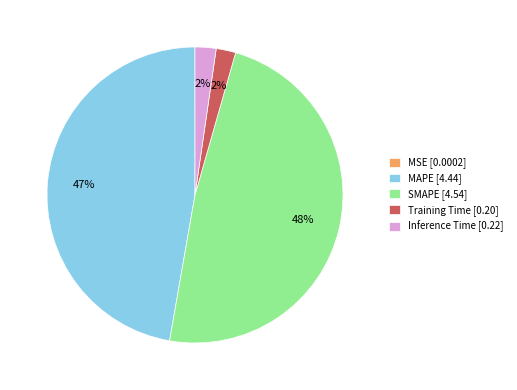

Does Inference Time [0.22] account for over 50% of the chart?

No